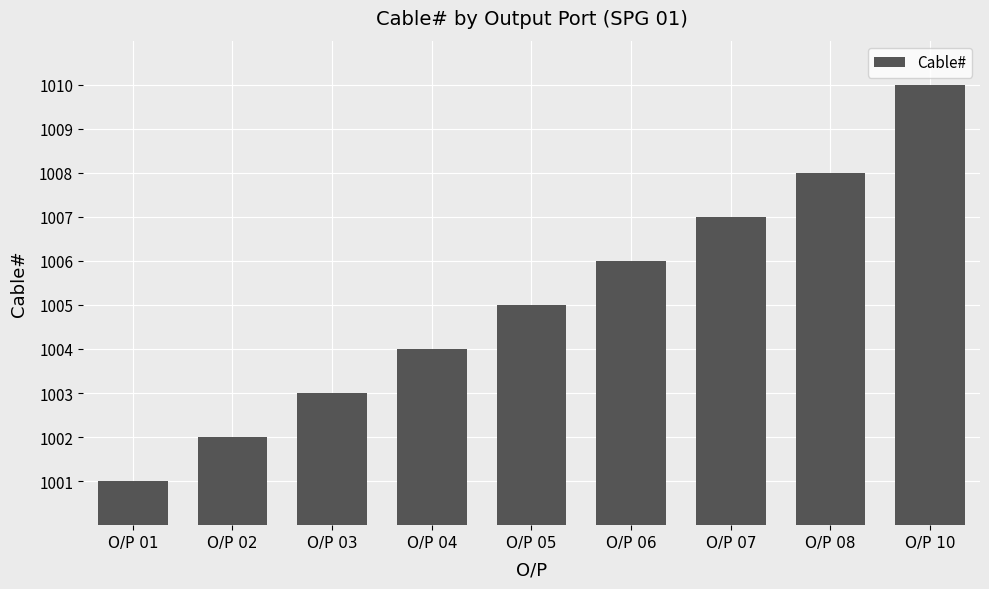

How many values are between 1003 and 1007?

5